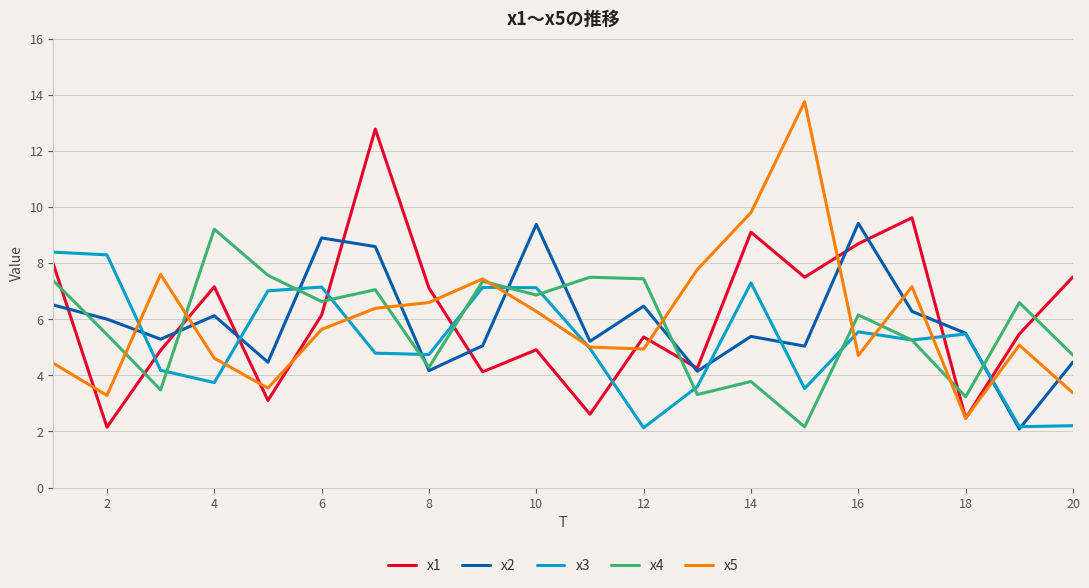

Which series has the widest spread of values?

x5